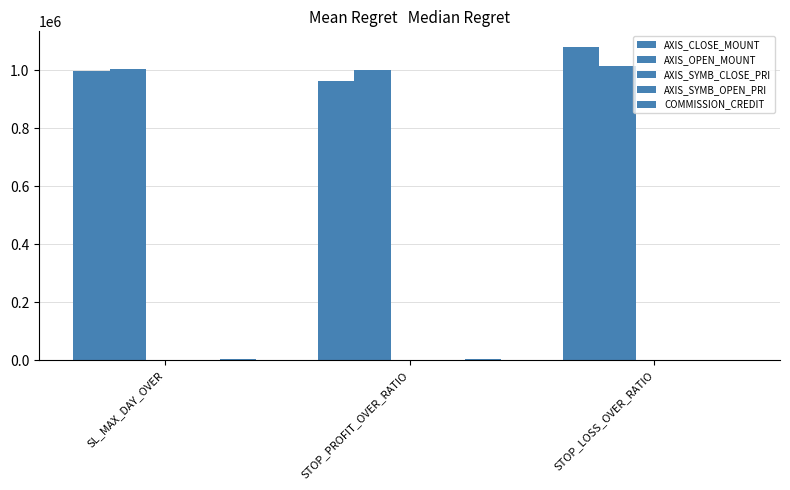

Is it true that AXIS_OPEN_MOUNT equals 1004500.0 at SL_MAX_DAY_OVER?

True